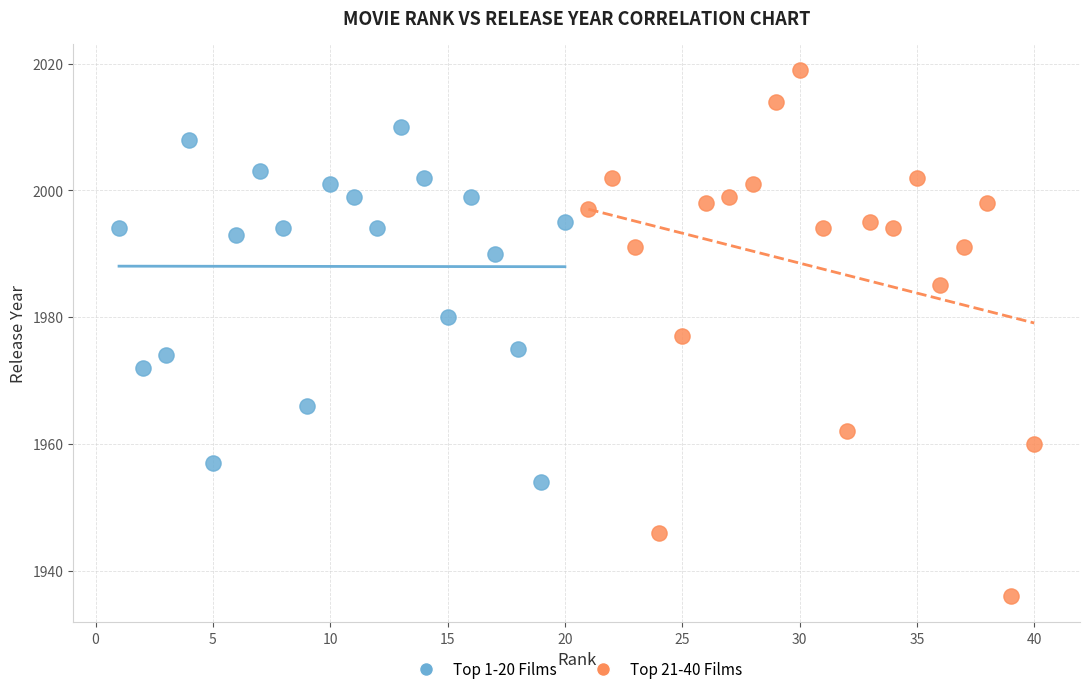

Which series contains the lowest Y value?

Top 21-40 Films